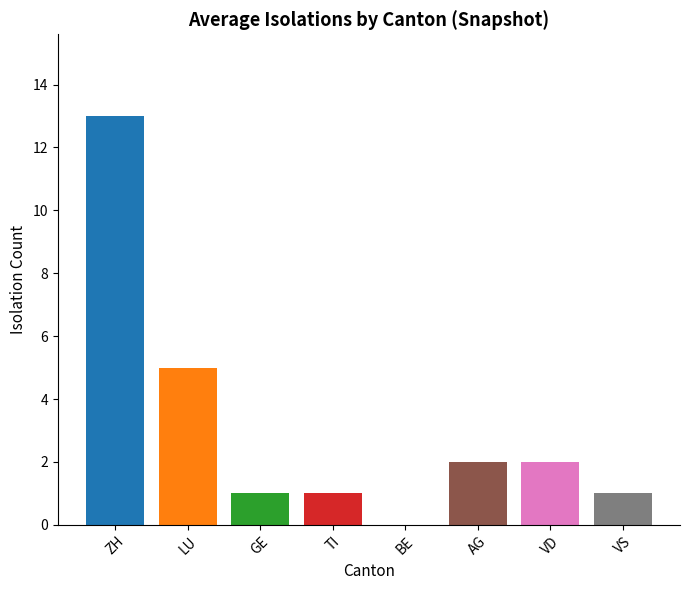

What is the sum of all values?

25